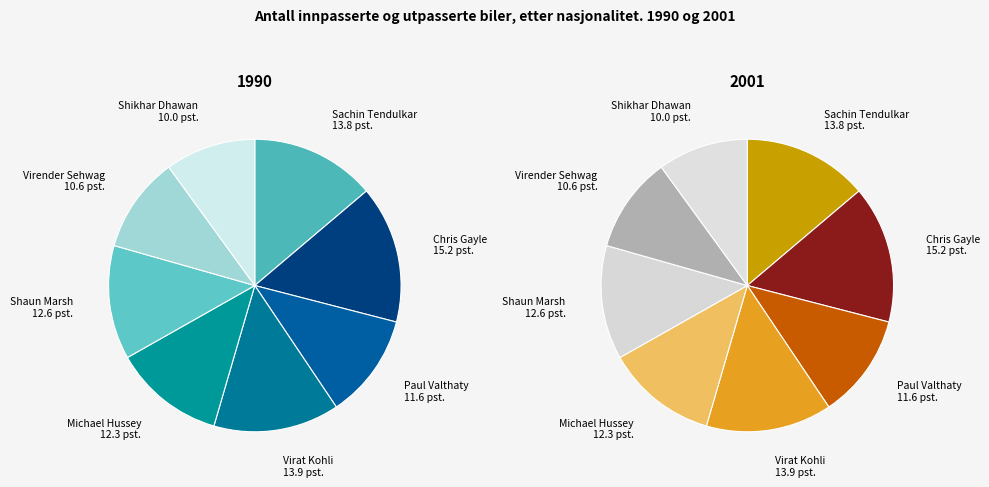

True or false: Chris Gayle accounts for 15% of the total.

True